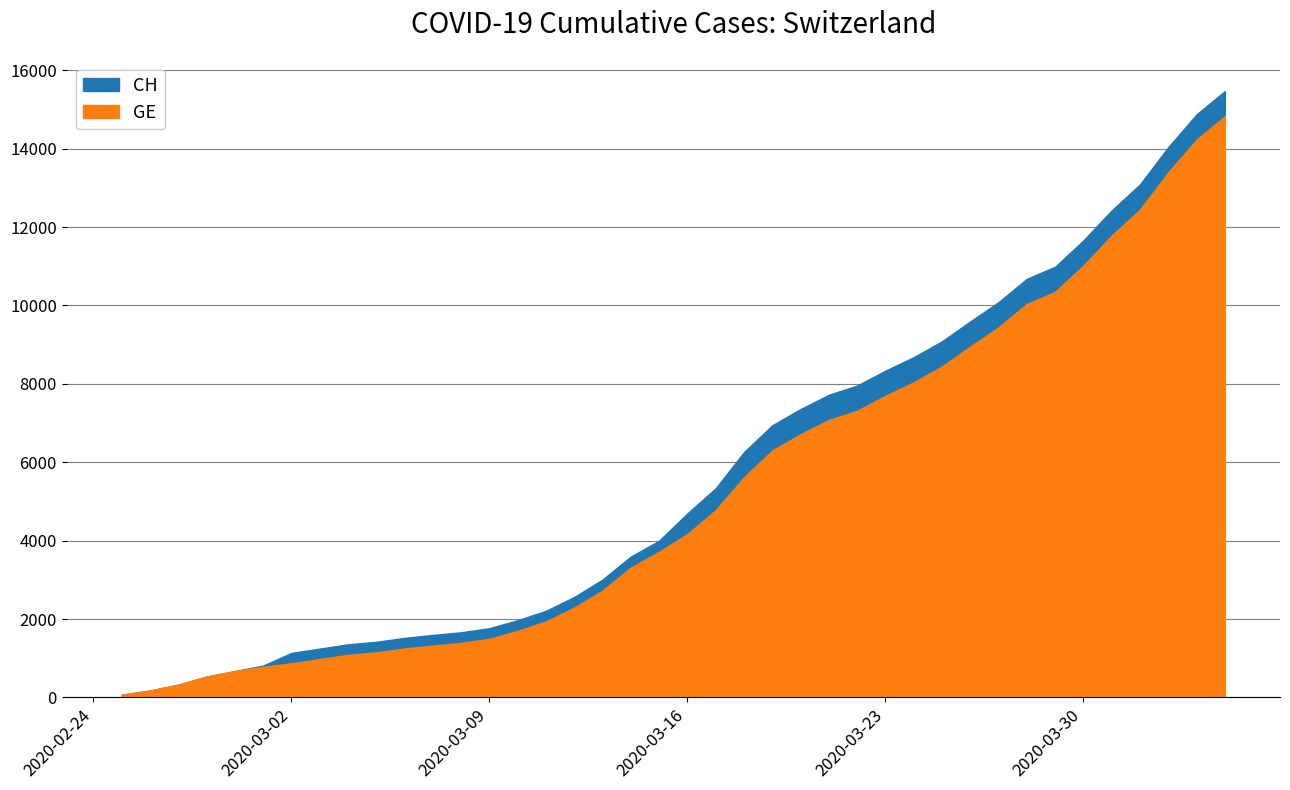

The CH series shows 10990 at 33. True or false?

True